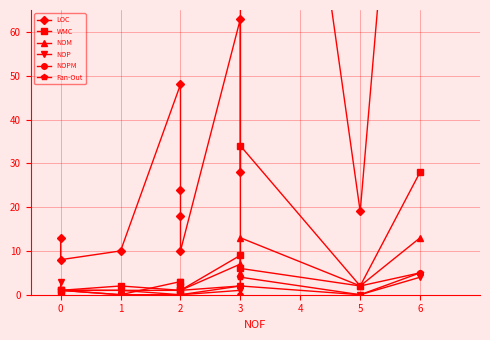

True or false: NOP and LOC intersect in this chart.

False